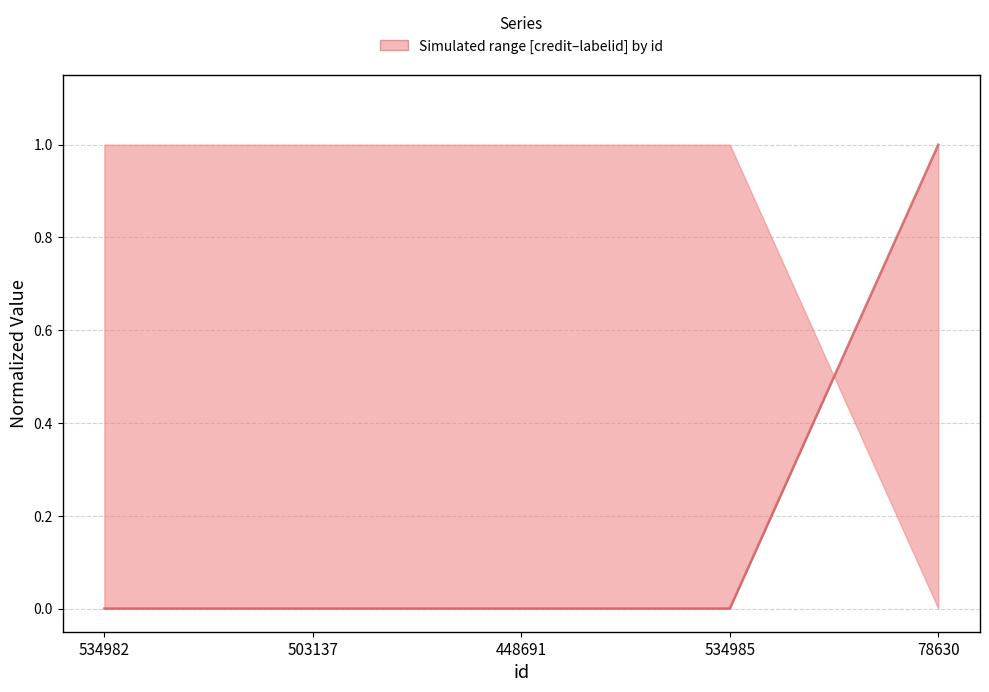

At which category does the chart reach its peak across all series?

78630